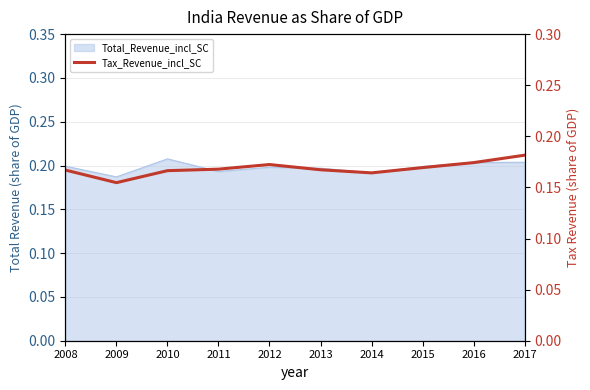

What is the sum of all values?

1.7